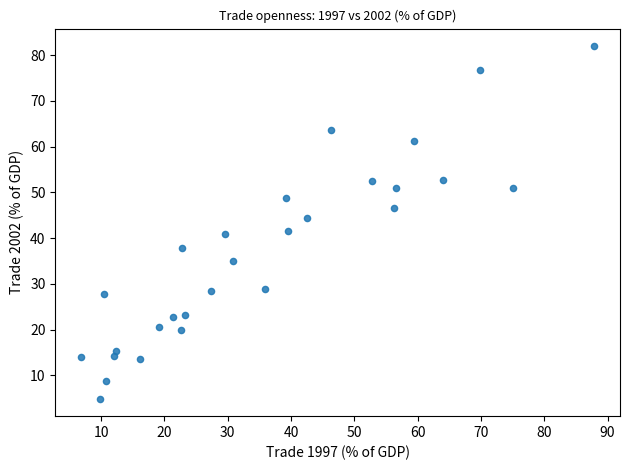

What is the range of X values (max minus min)?

81.1